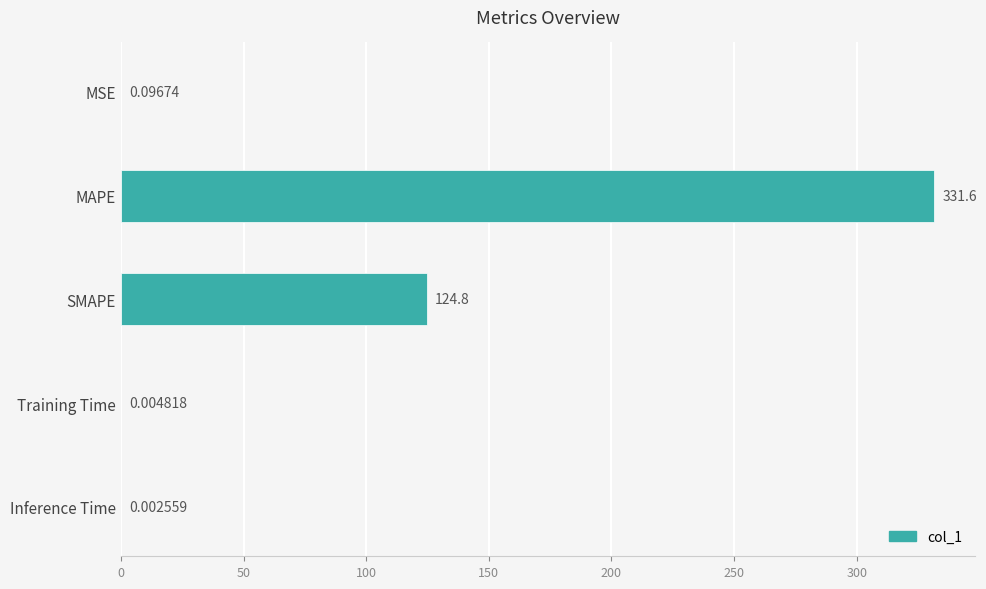

Which label corresponds to the largest value in the chart?

MAPE